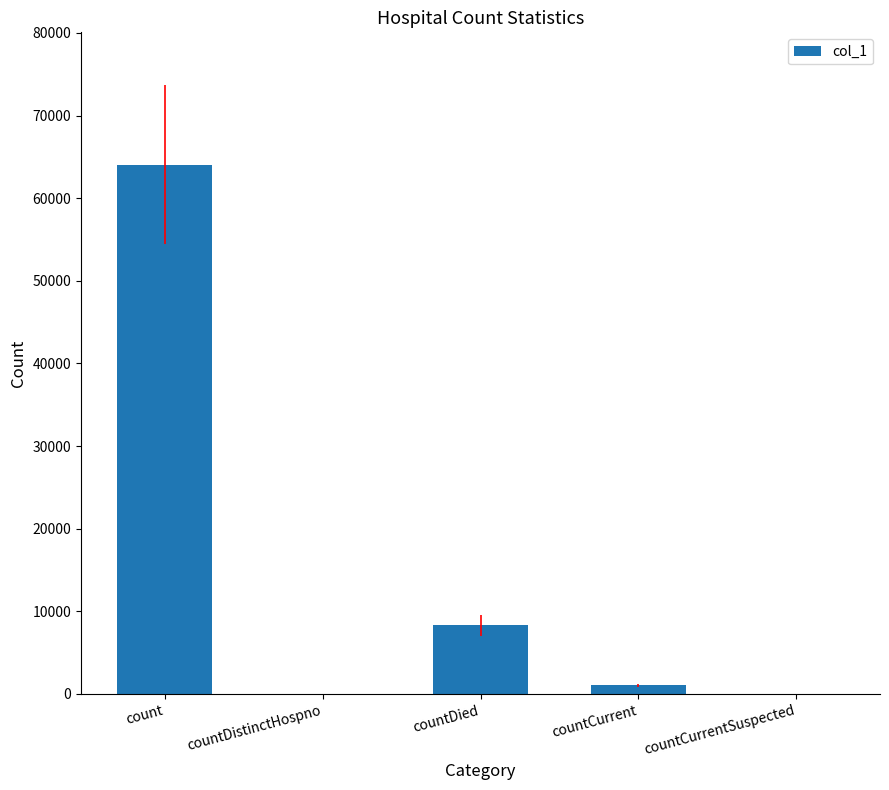

Which has a higher value, countCurrent or countDistinctHospno?

countCurrent